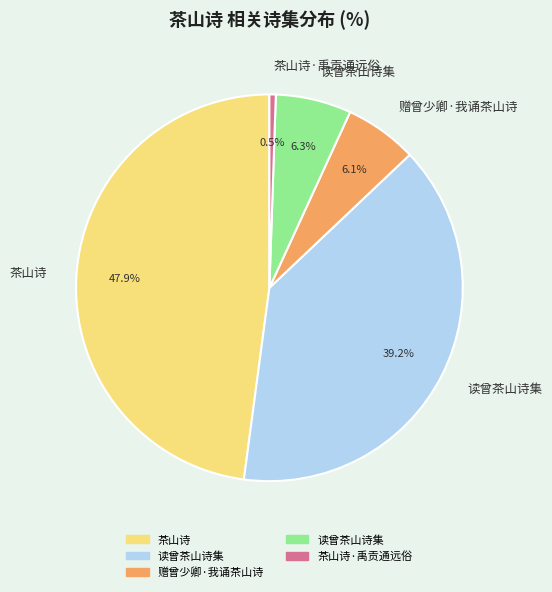

Does any single category account for the majority?

No